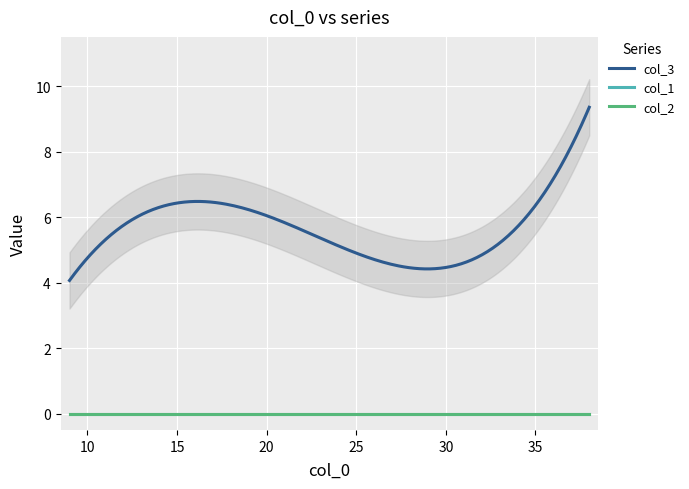

True or false: col_1 and col_2 intersect in this chart.

False